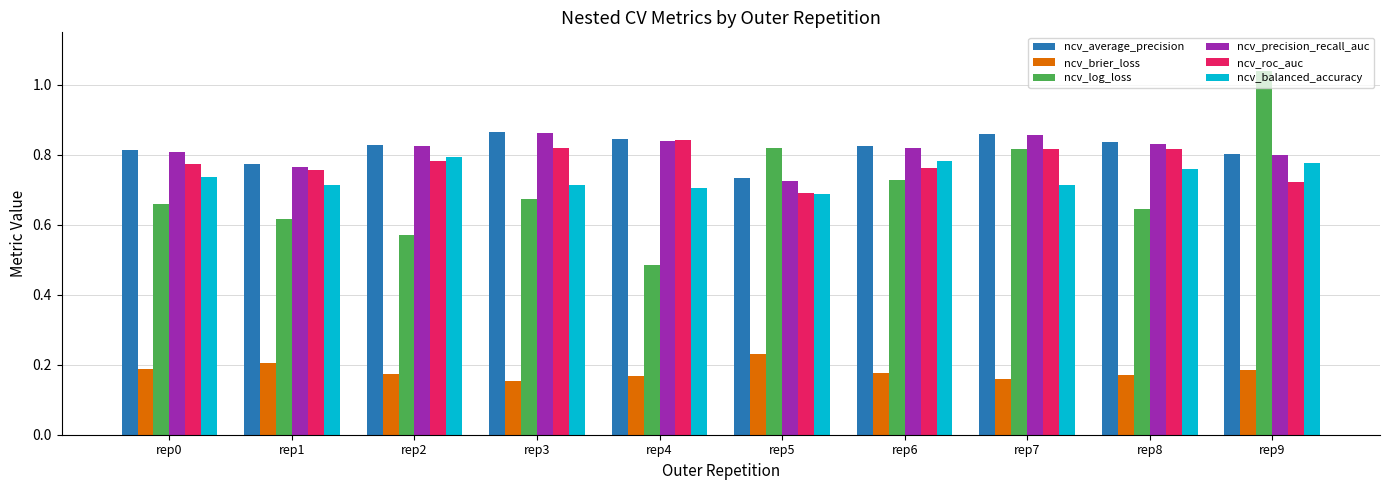

What is the sum of the ncv_roc_auc values at rep4 and rep9?

1.6